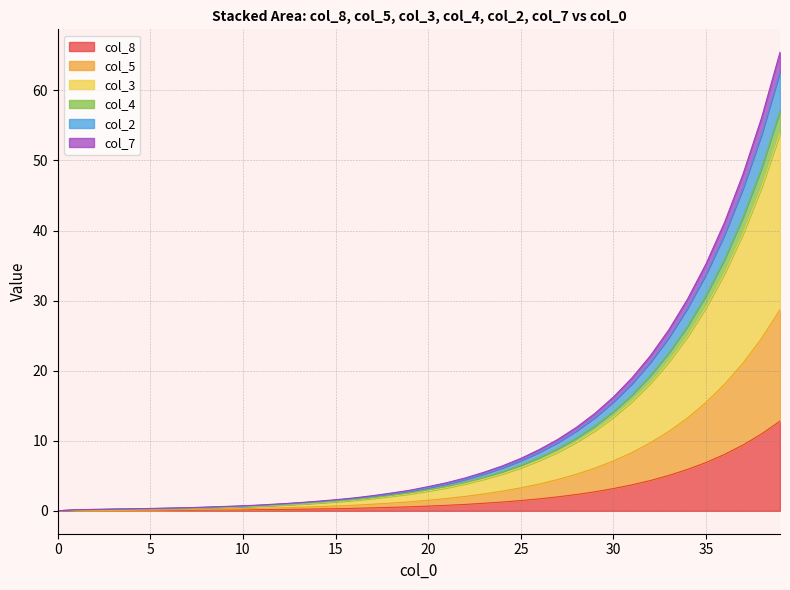

What is the highest value of the col_8 series?

12.8